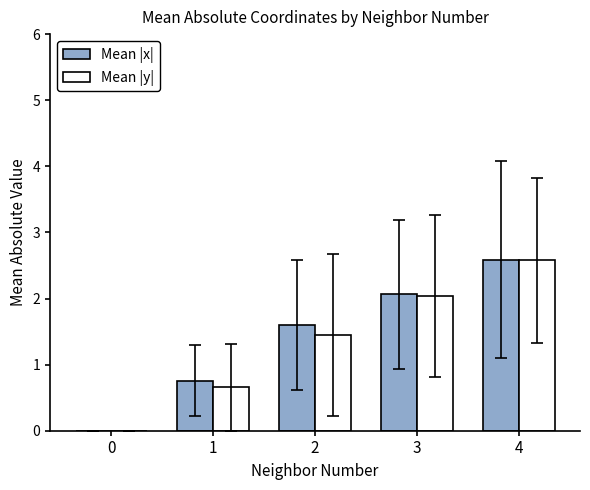

What is the greatest value displayed?

2.6